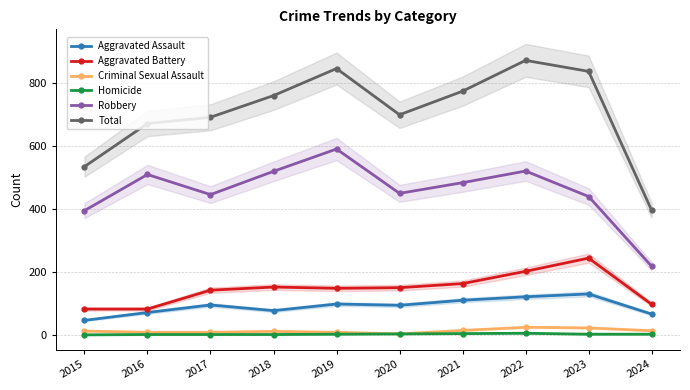

Which category has the highest value across all series?

2022